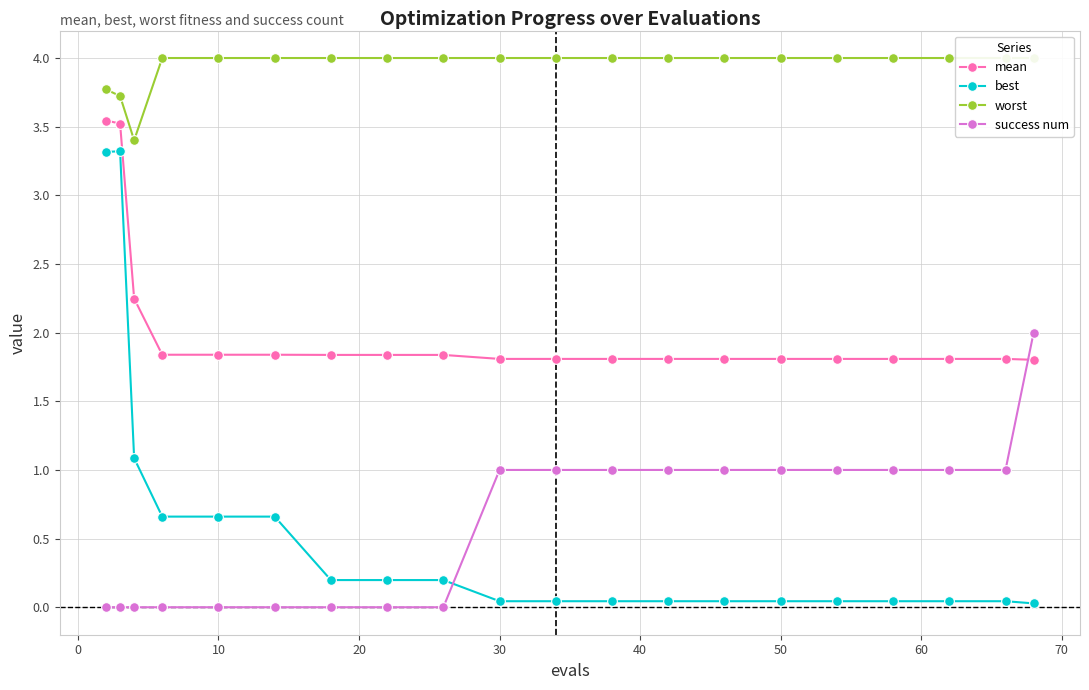

True or false: best and mean intersect in this chart.

False